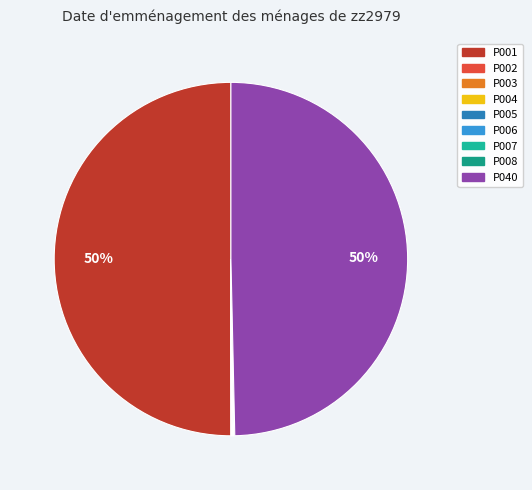

How many segments does this pie chart have?

9